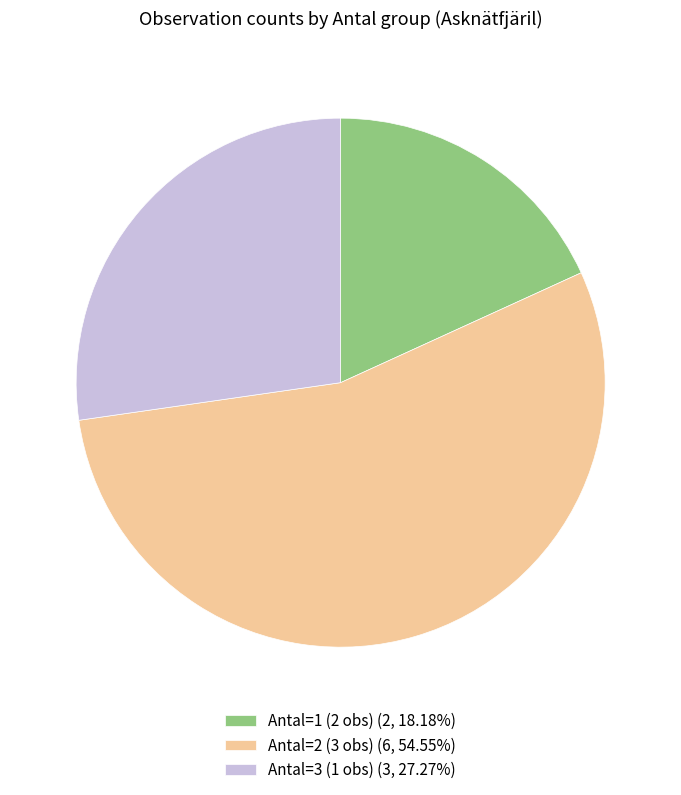

How many segments does this pie chart have?

3